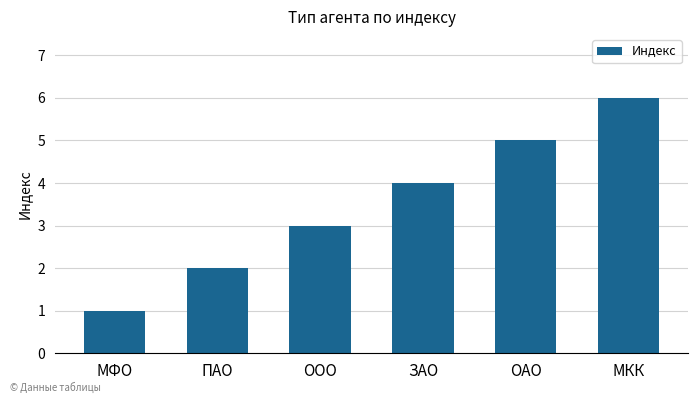

Read the value at ОАО.

5